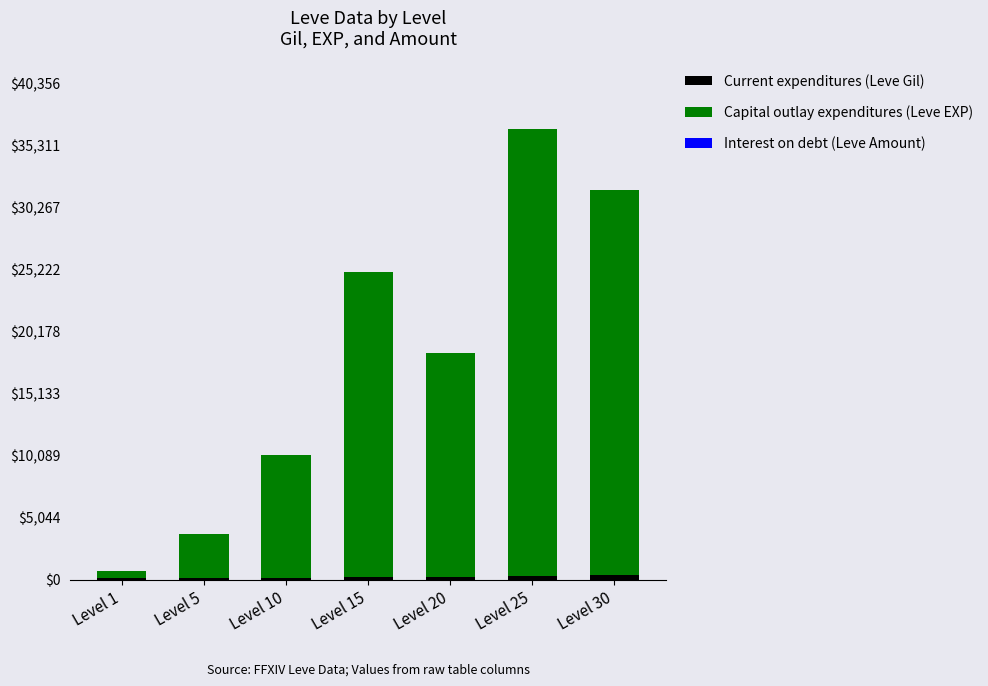

Count the number of categories in the chart.

7